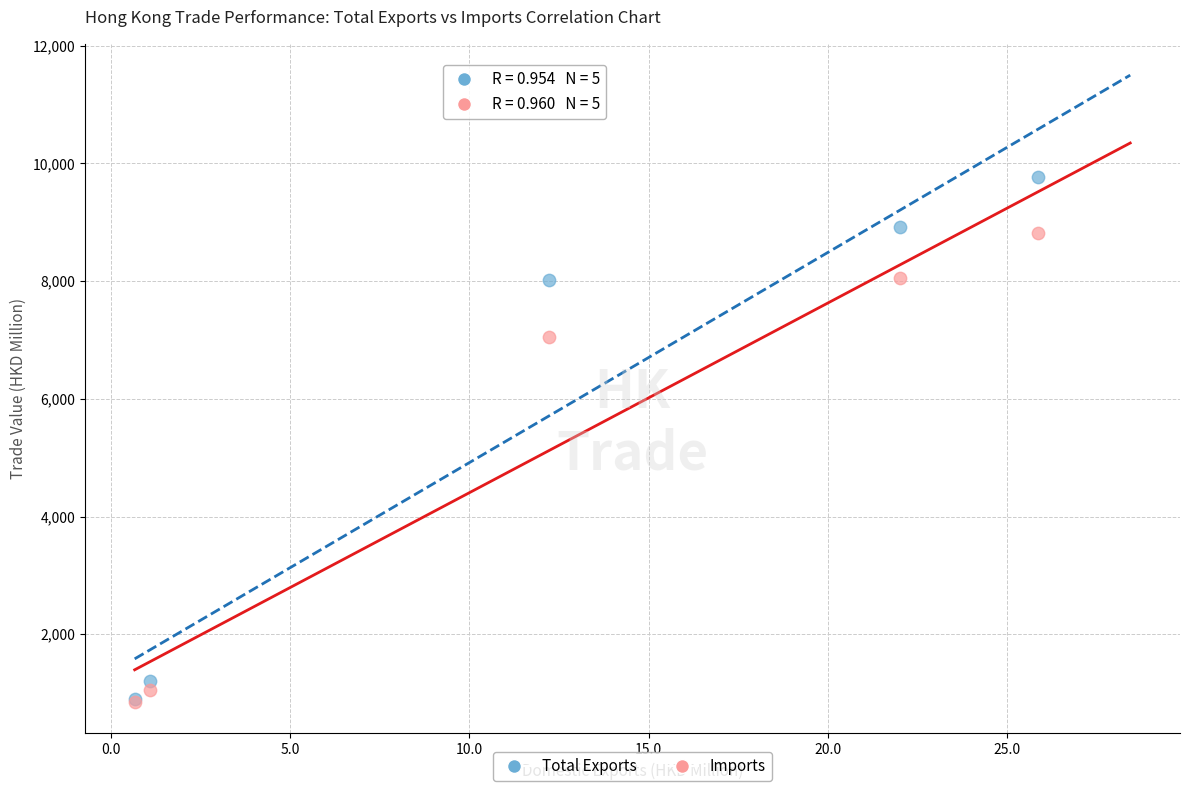

In the Total Exports series, what Y value is closest to 5330?

8023.5